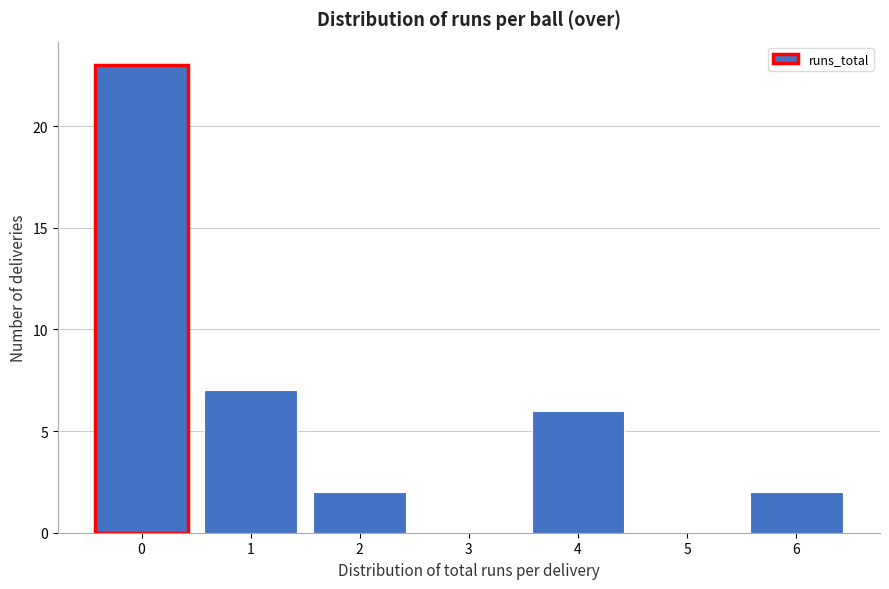

Reading left to right, extract all data points from this chart.

0=23	1=7	2=2	3=0	4=6	5=0	6=2